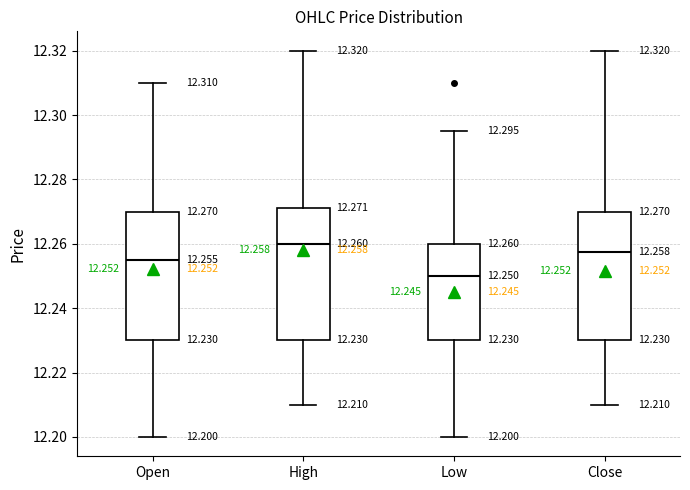

Which box's median line is the lowest?

Low